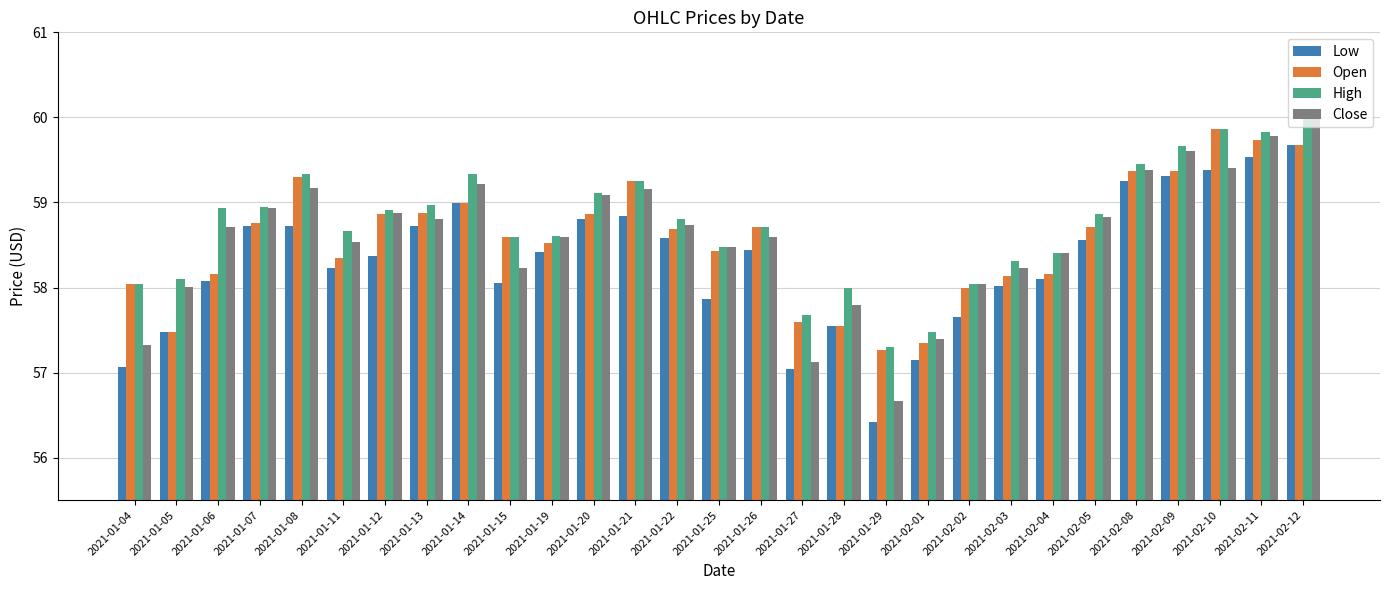

What is the minimum value for Low?

56.4